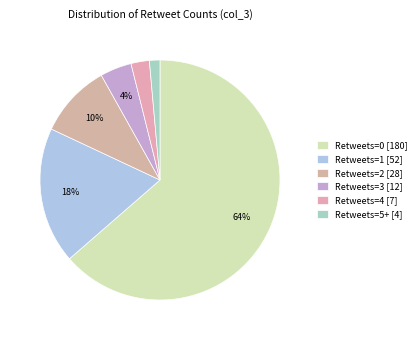

How many slices are in this pie chart?

6